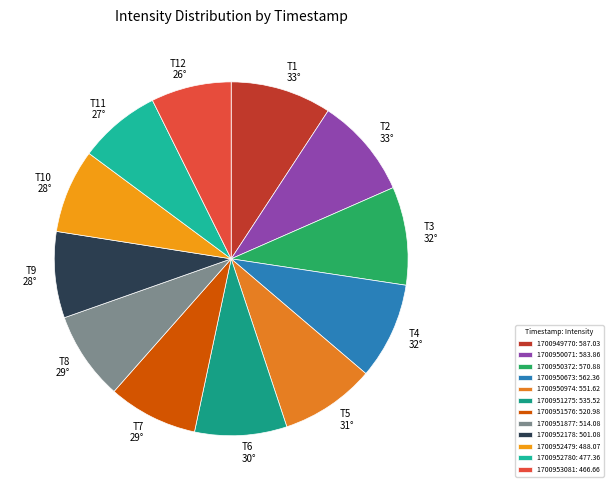

Count the number of slices in the pie.

12